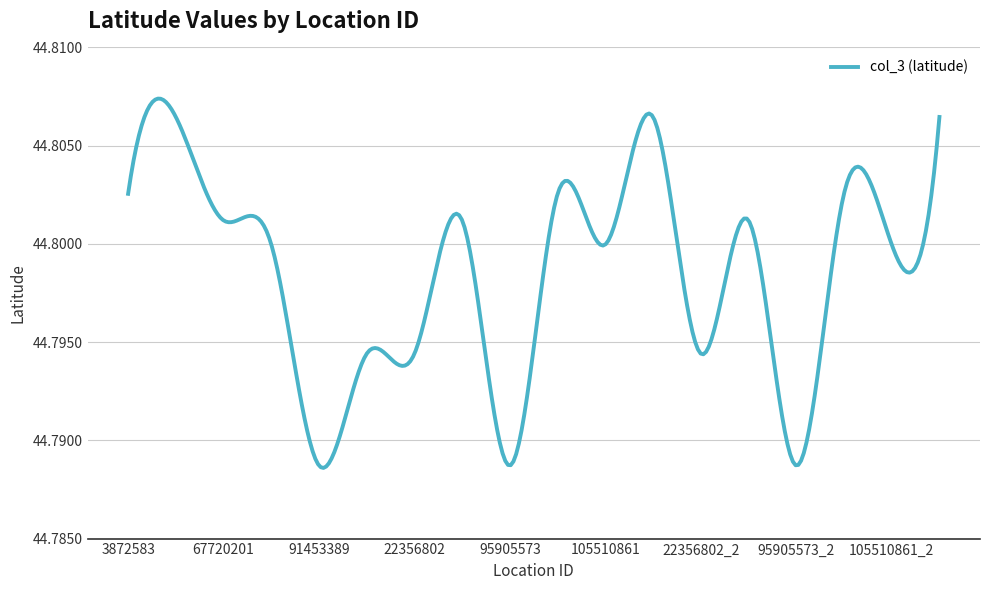

What is the value of the 6th point from the left?

44.8